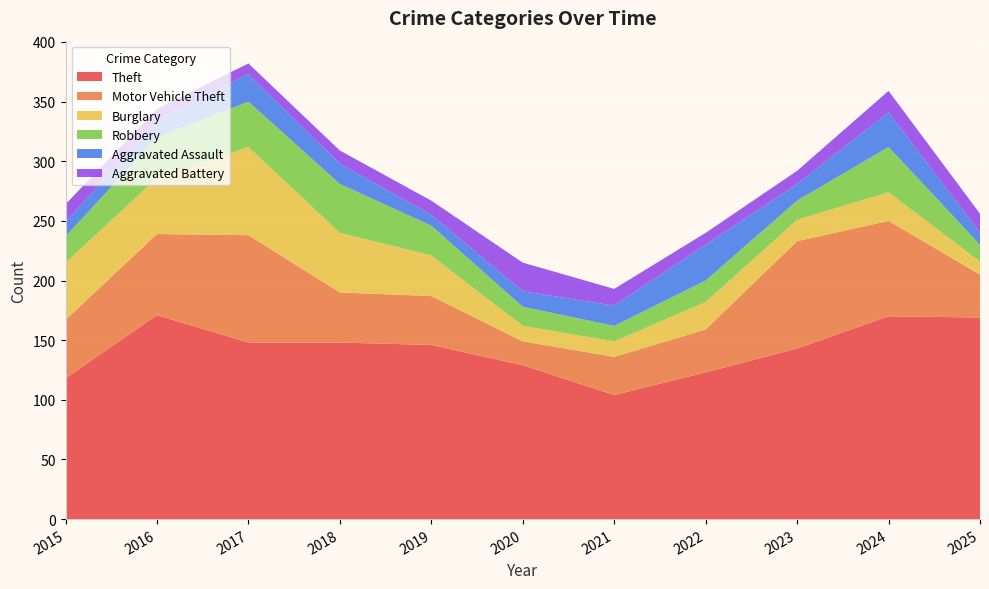

Reading left to right, what are all the values shown in this chart?

Theft: 2015=118	2016=171	2017=148	2018=148	2019=146	2020=129	2021=104	2022=123	2023=143	2024=170	2025=169
Motor Vehicle Theft: 2015=49	2016=68	2017=90	2018=42	2019=41	2020=20	2021=32	2022=36	2023=90	2024=80	2025=36
Burglary: 2015=48	2016=47	2017=74	2018=50	2019=34	2020=13	2021=13	2022=23	2023=18	2024=24	2025=11
Robbery: 2015=22	2016=34	2017=38	2018=41	2019=25	2020=16	2021=13	2022=18	2023=16	2024=38	2025=14
Aggravated Assault: 2015=12	2016=14	2017=23	2018=17	2019=9	2020=13	2021=17	2022=30	2023=14	2024=29	2025=10
Aggravated Battery: 2015=15	2016=10	2017=9	2018=11	2019=12	2020=24	2021=14	2022=10	2023=11	2024=18	2025=16